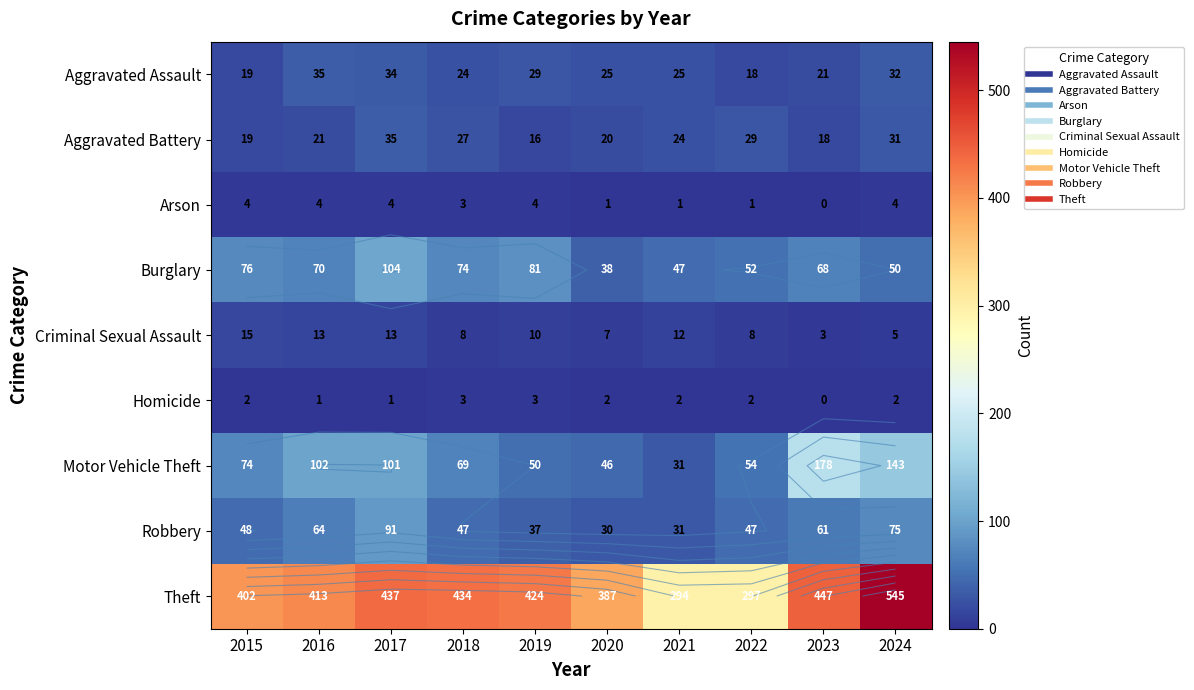

Which has a higher value, 2021 or 2023?

2021